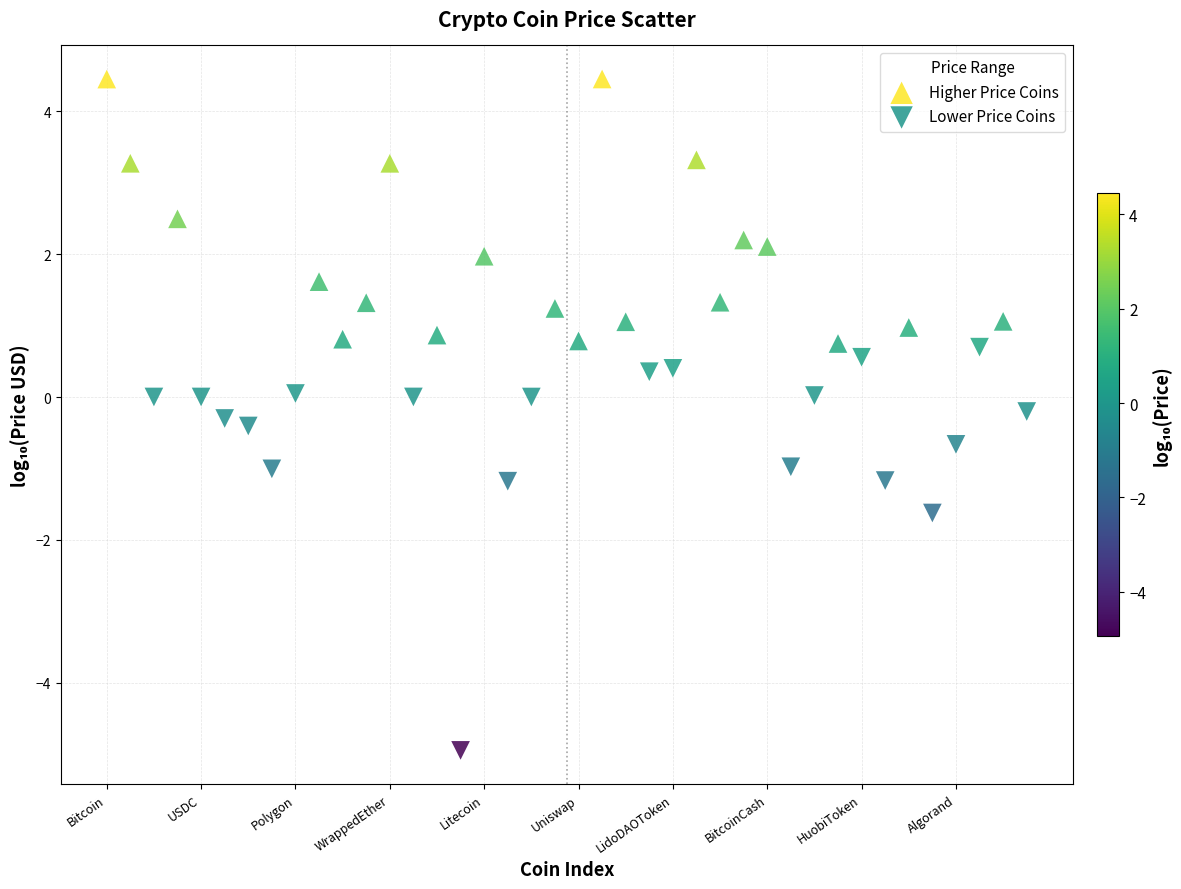

Which series has the largest Y range (max minus min)?

Lower Price Coins